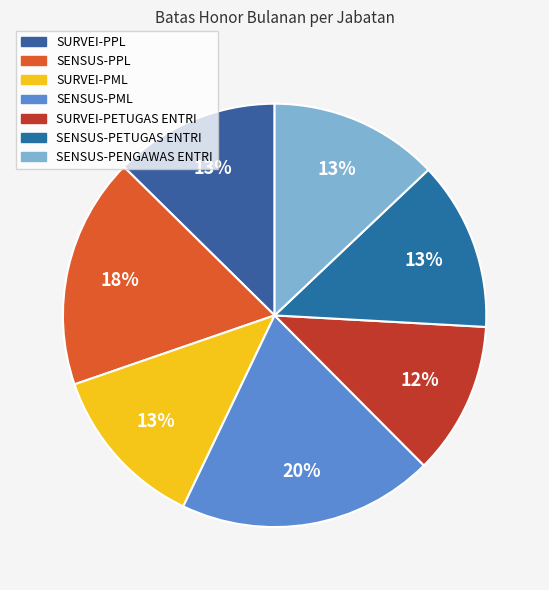

To the nearest percent, what portion does SURVEI-PETUGAS ENTRI represent?

12%